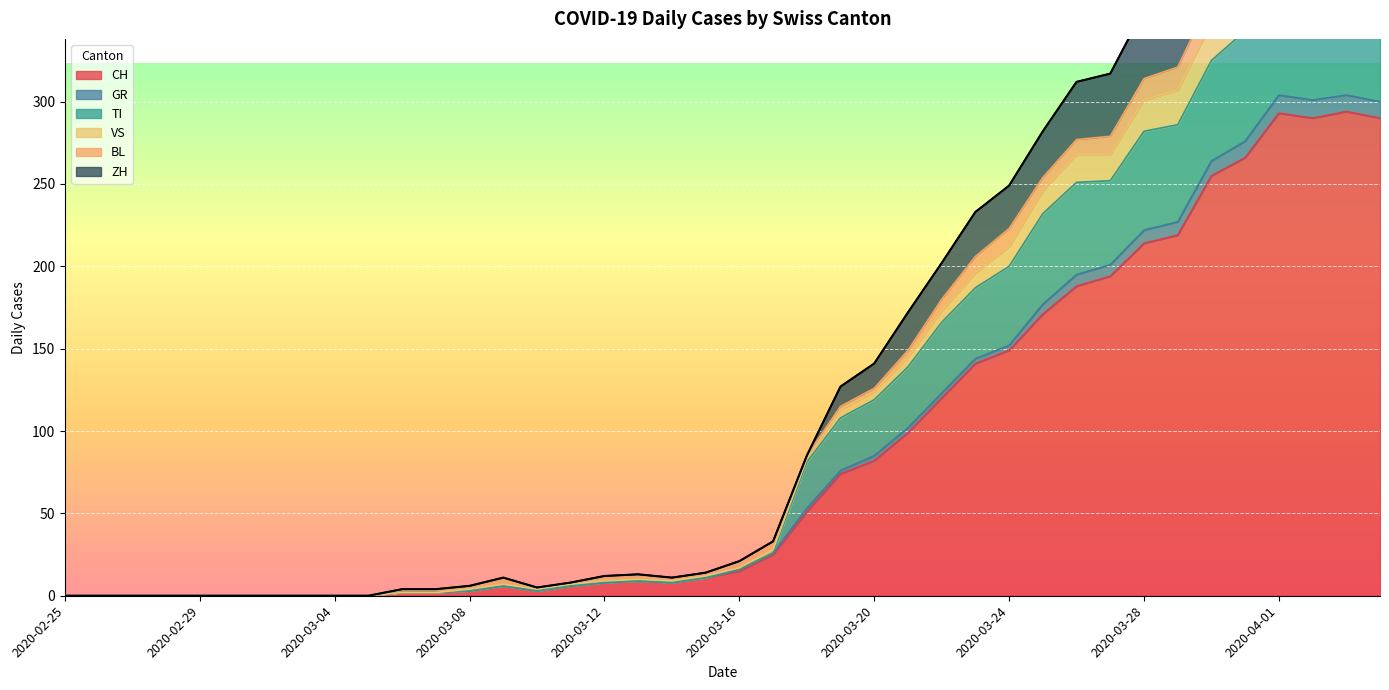

What is the sum of all TI values?

4559